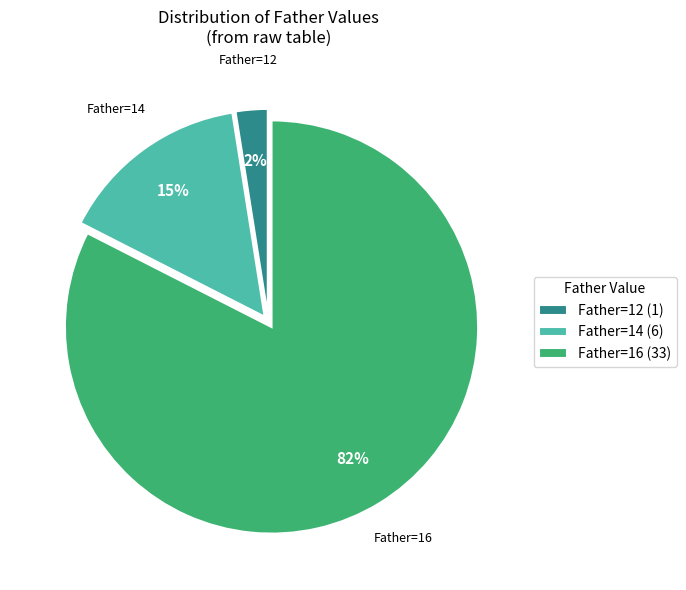

Do Father=14 (6) and Father=16 (33) together represent more than half of the pie?

Yes